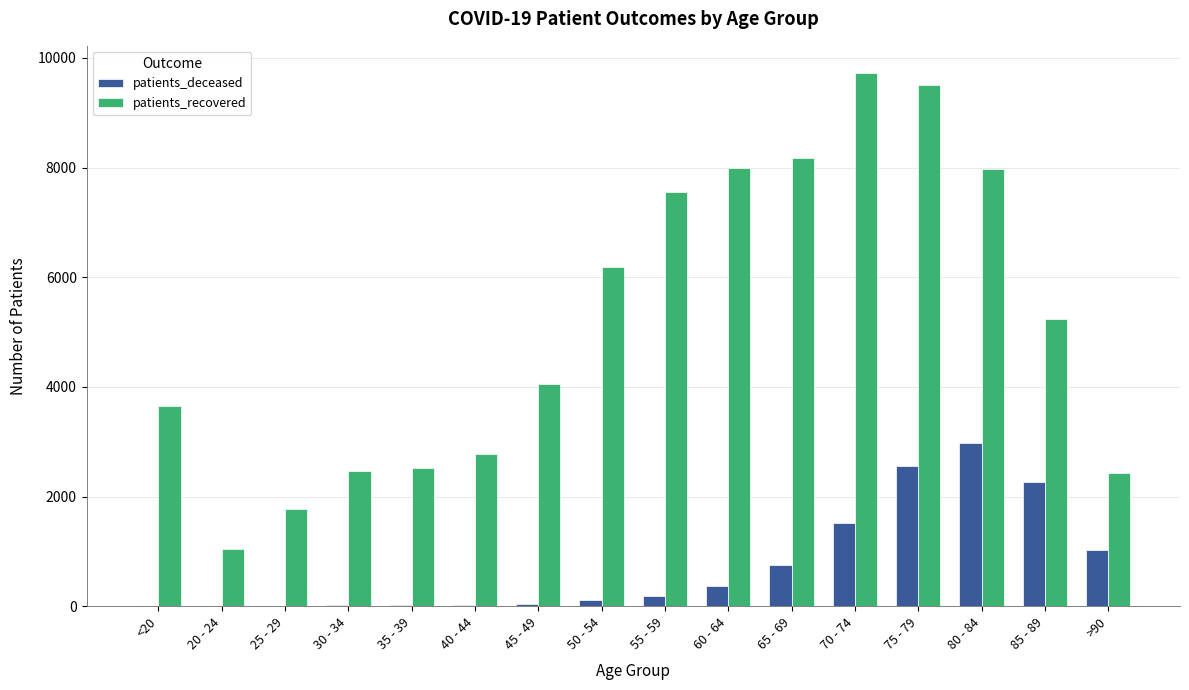

Between 25 - 29 and 70 - 74, which series saw the biggest shift?

patients_recovered